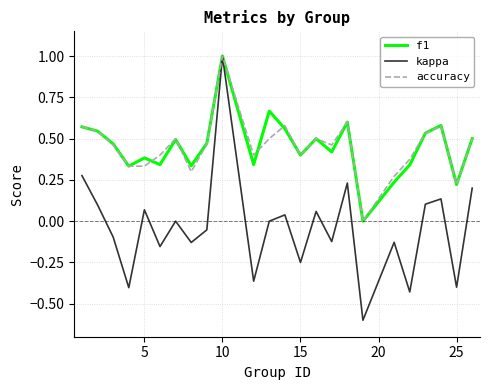

What is the minimum value shown in the chart?

-0.6